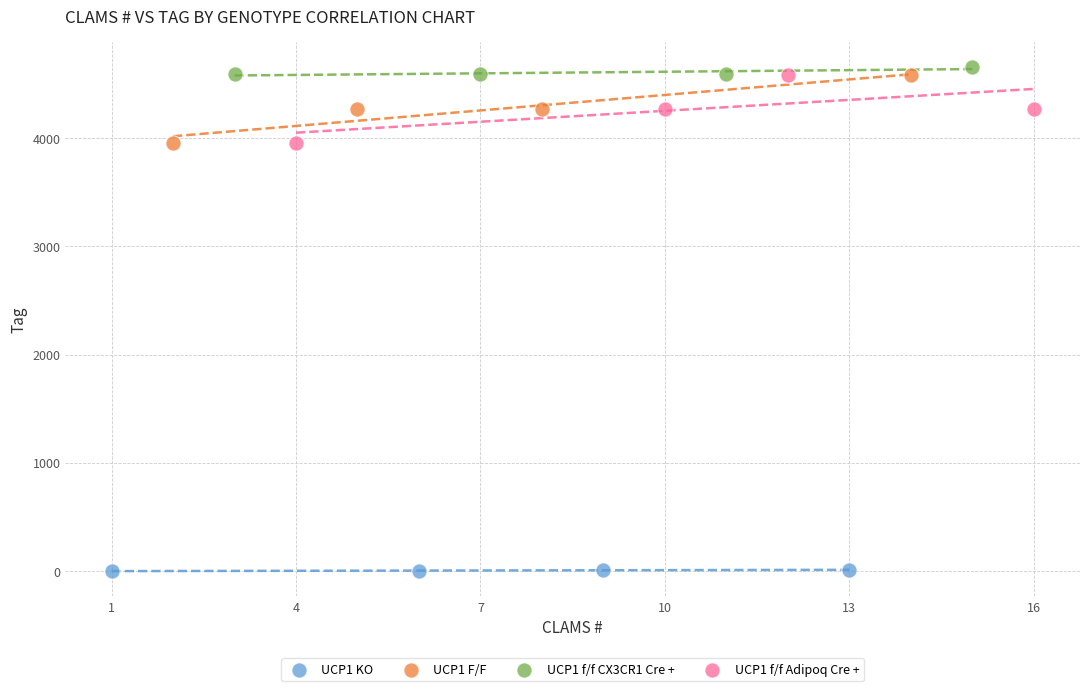

Which series reaches the minimum Y coordinate?

UCP1 KO